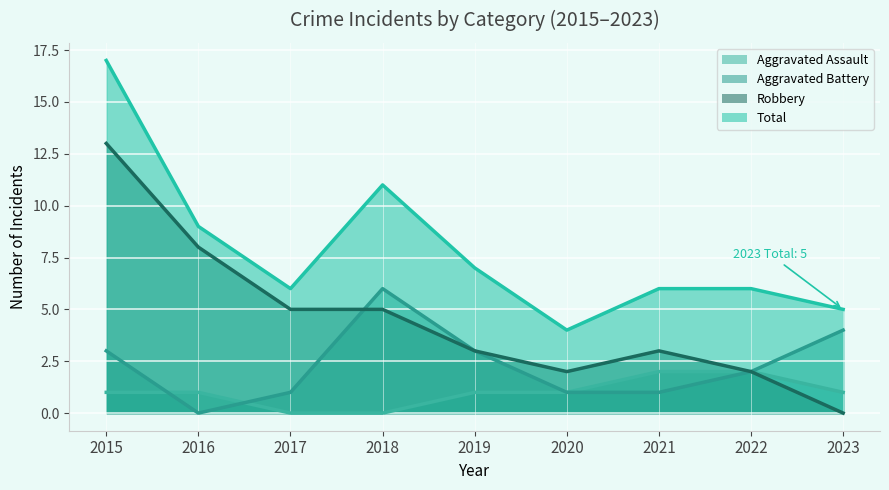

True or false: Aggravated Assault and Total intersect in this chart.

False